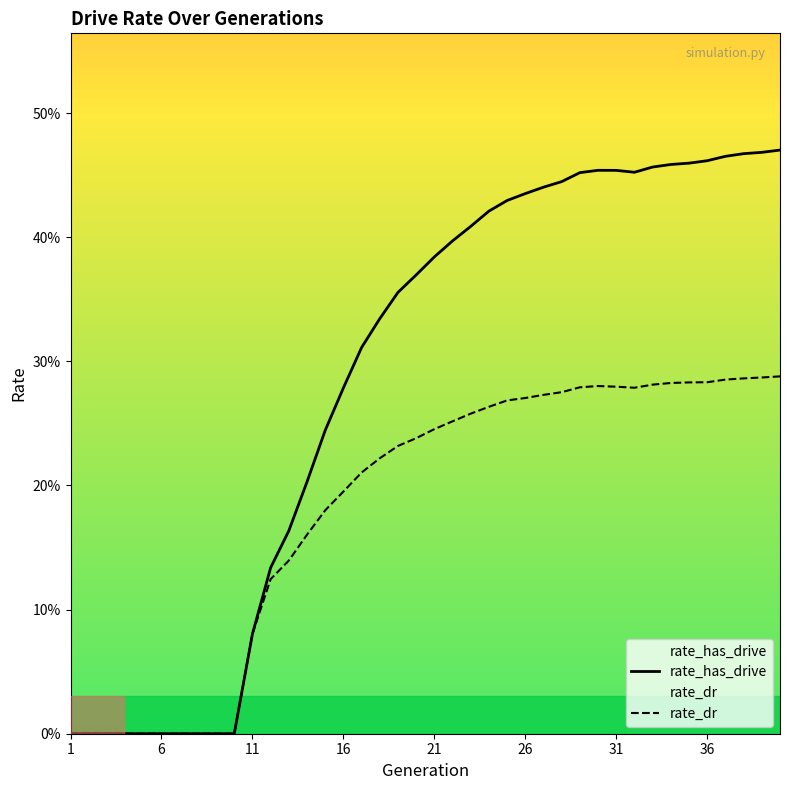

At 36, list the series in order from smallest to largest.

rate_dr, rate_has_drive